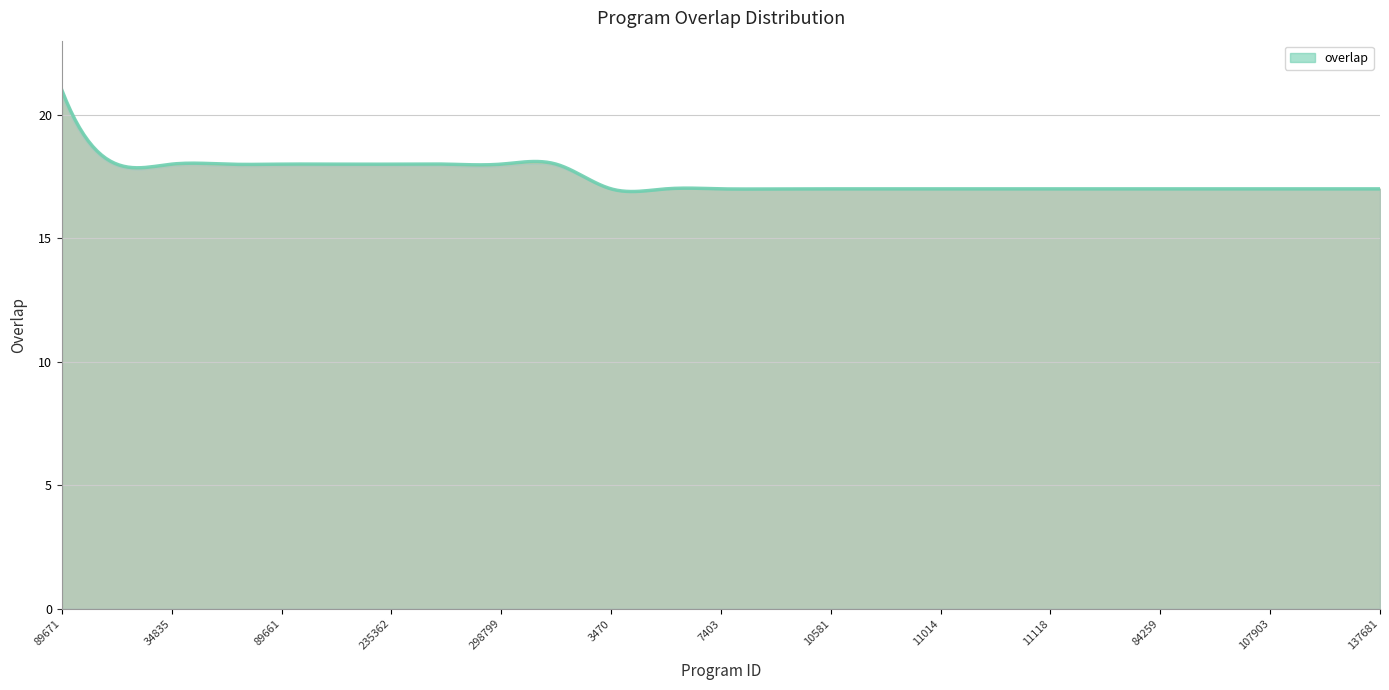

What is the difference between the maximum and minimum values?

4.1